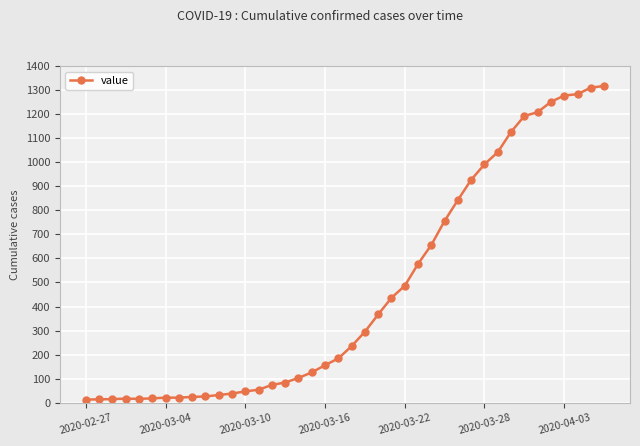

What is the maximum value shown in the chart?

1317